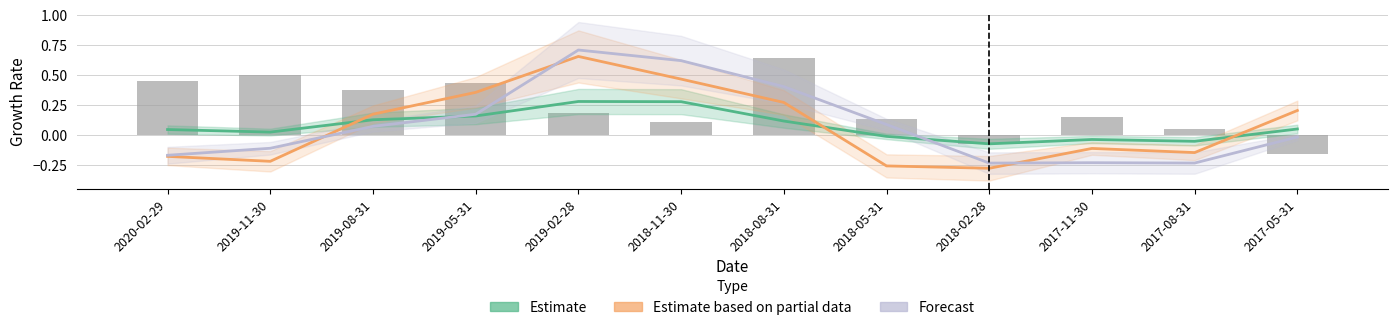

What is the highest value of the Forecast series?

0.7